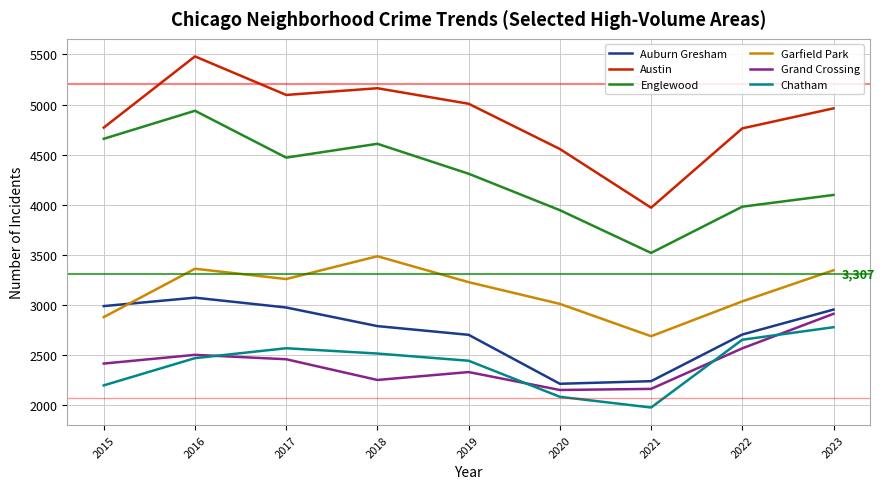

Does the chart have visible grid lines?

Yes